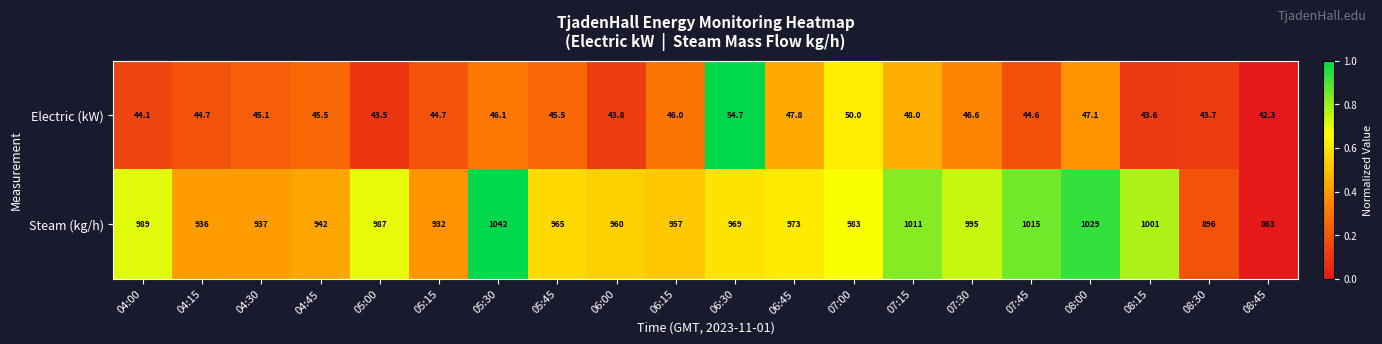

Which series has the largest range (max minus min)?

Steam (kg/h)